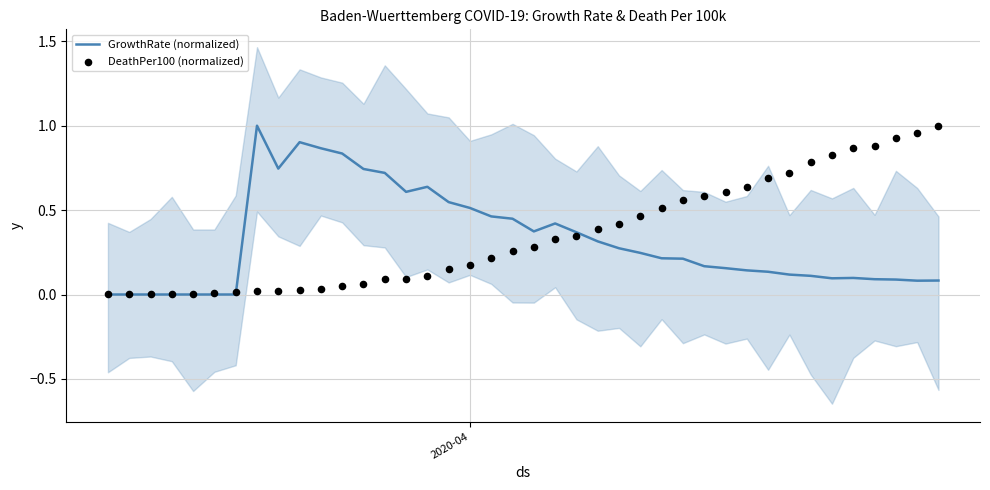

What is the highest value of the GrowthRate (normalized) series?

1.0